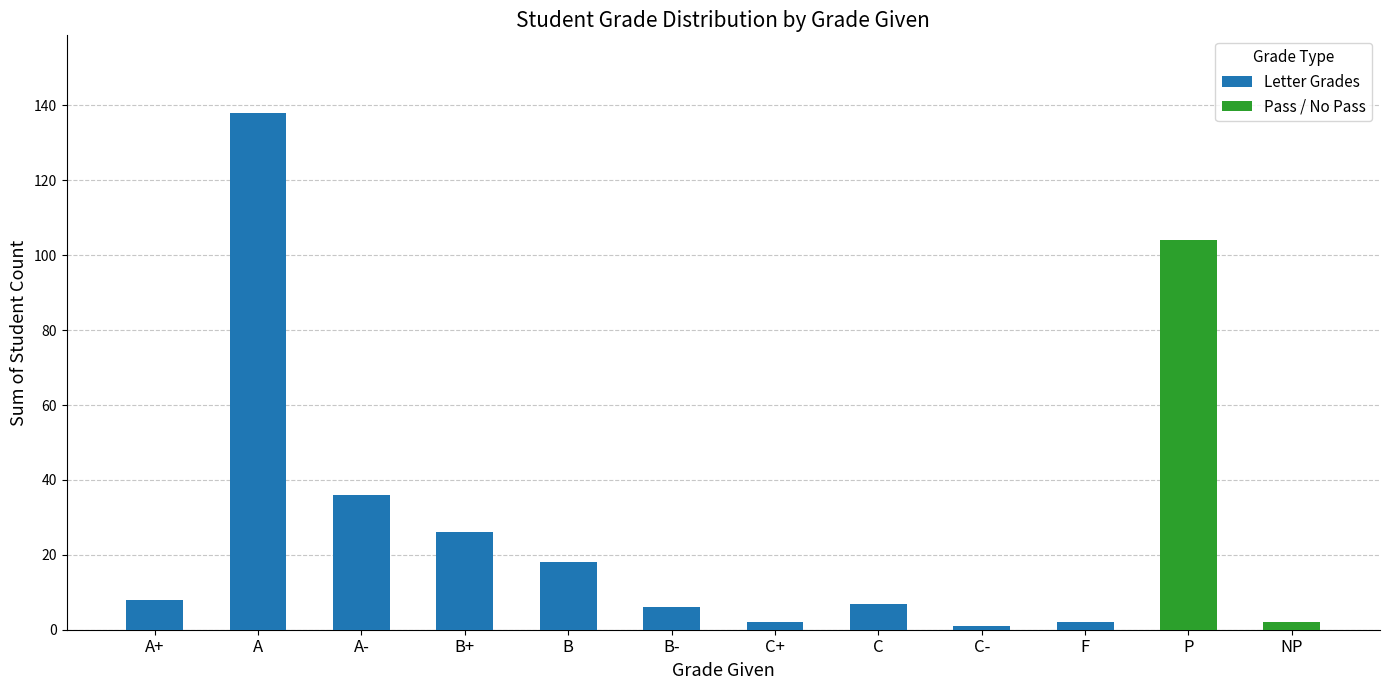

The value of Letter Grades at B- is 6. True or false?

True